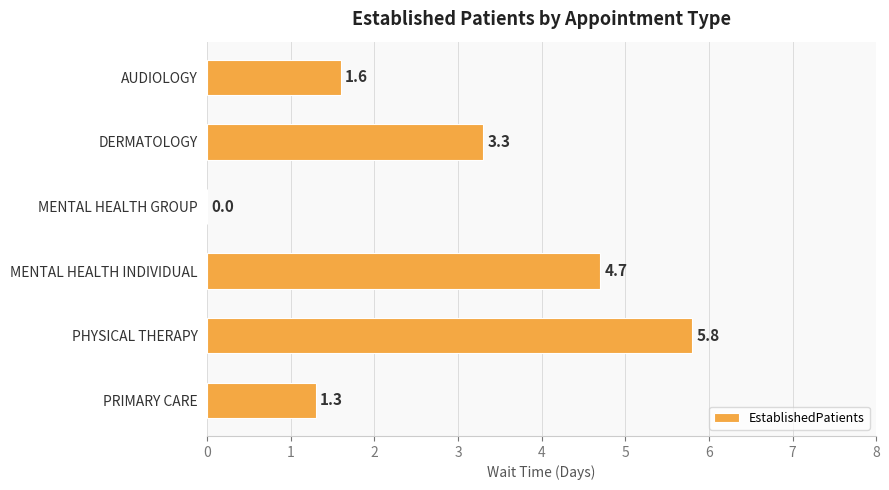

True or false: the data shows 4.7 at MENTAL HEALTH INDIVIDUAL.

True